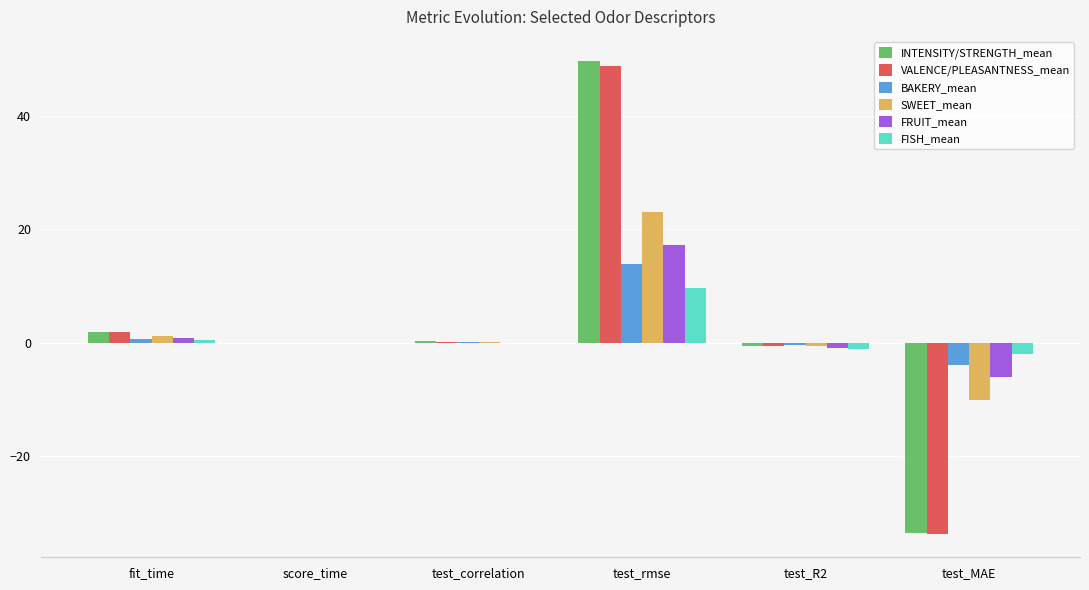

Which label corresponds to the largest value in the chart?

test_rmse